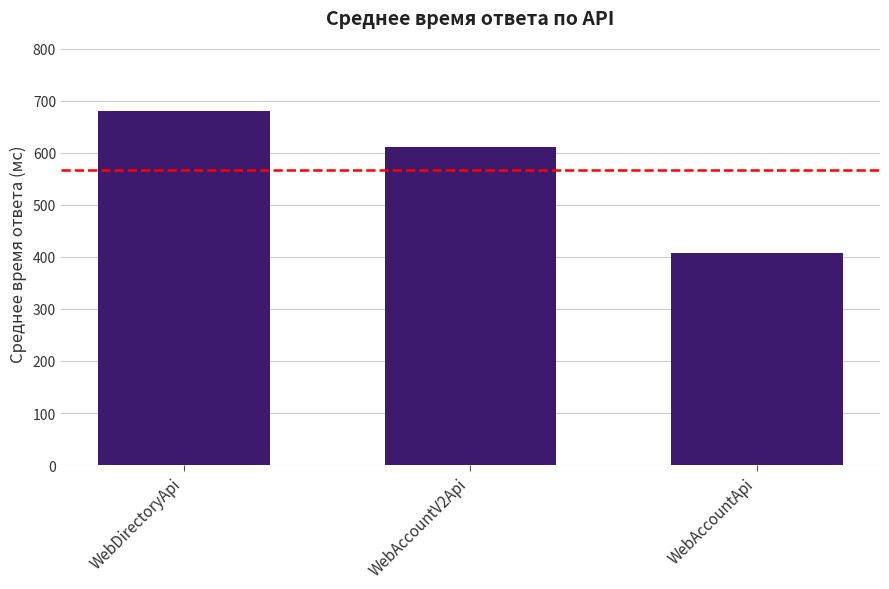

Reading left to right, extract all data points from this chart.

WebDirectoryApi=679.3	WebAccountV2Api=611.5	WebAccountApi=406.9